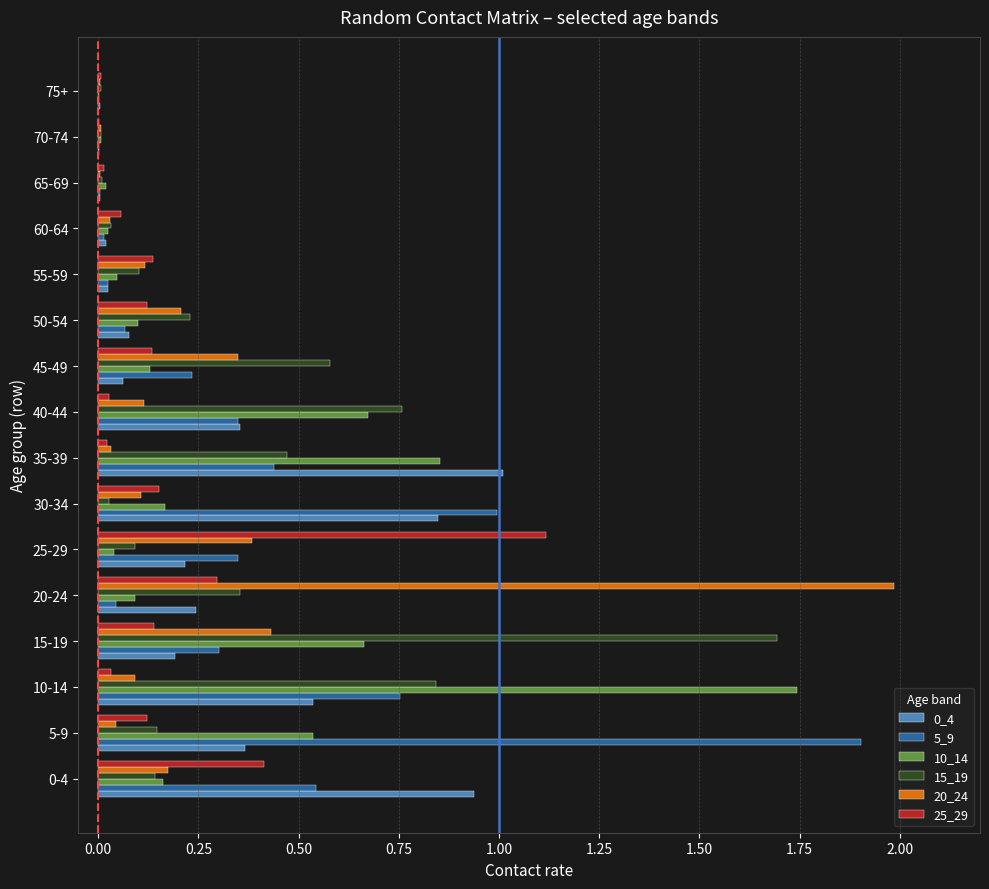

At which category does the chart reach its peak across all series?

20-24